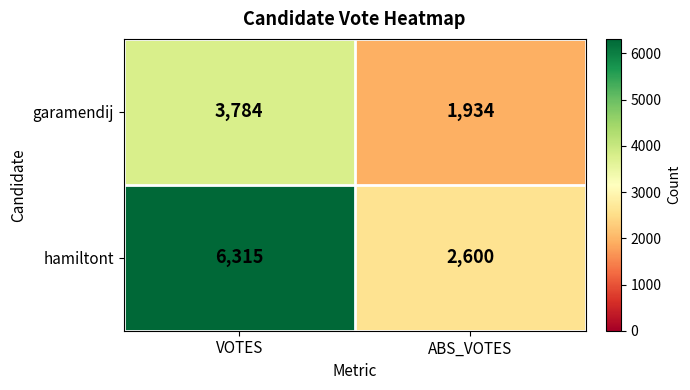

Which series has the largest range (max minus min)?

hamiltont